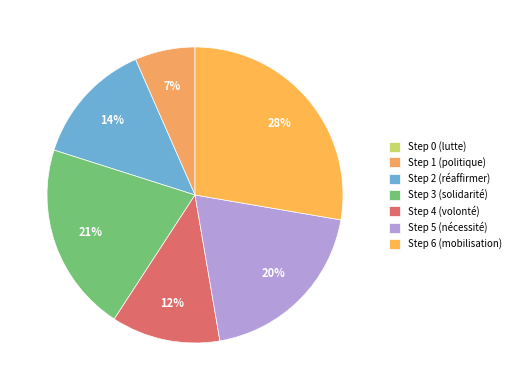

Count the number of slices in the pie.

7